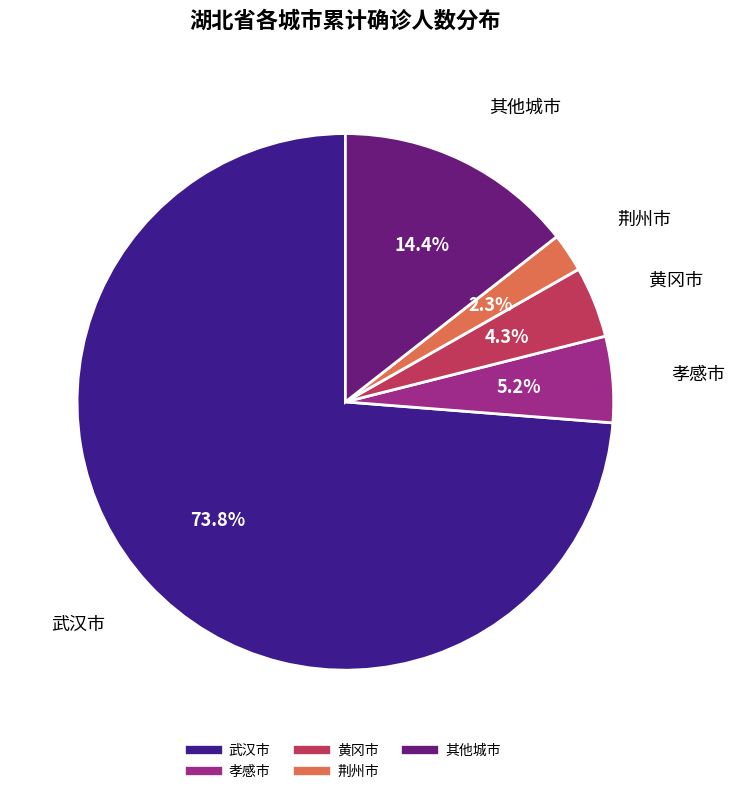

Is there any slice that represents more than half of the pie?

Yes